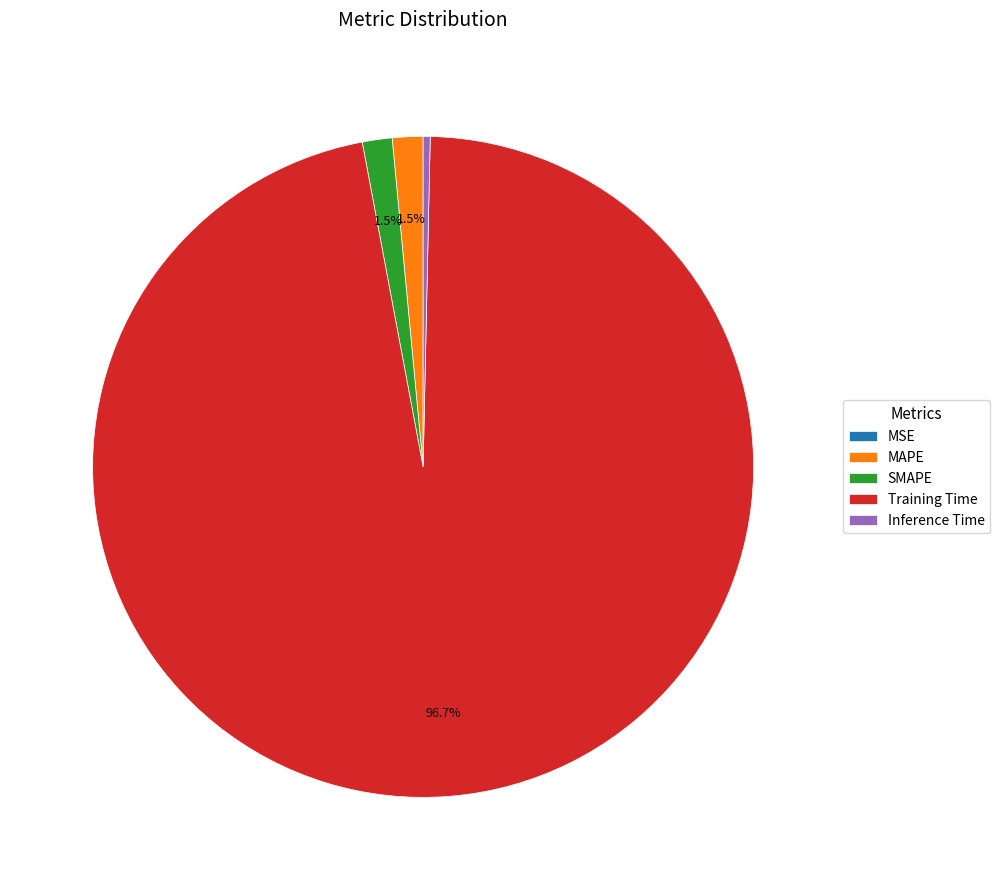

Does Inference Time account for over 50% of the chart?

No